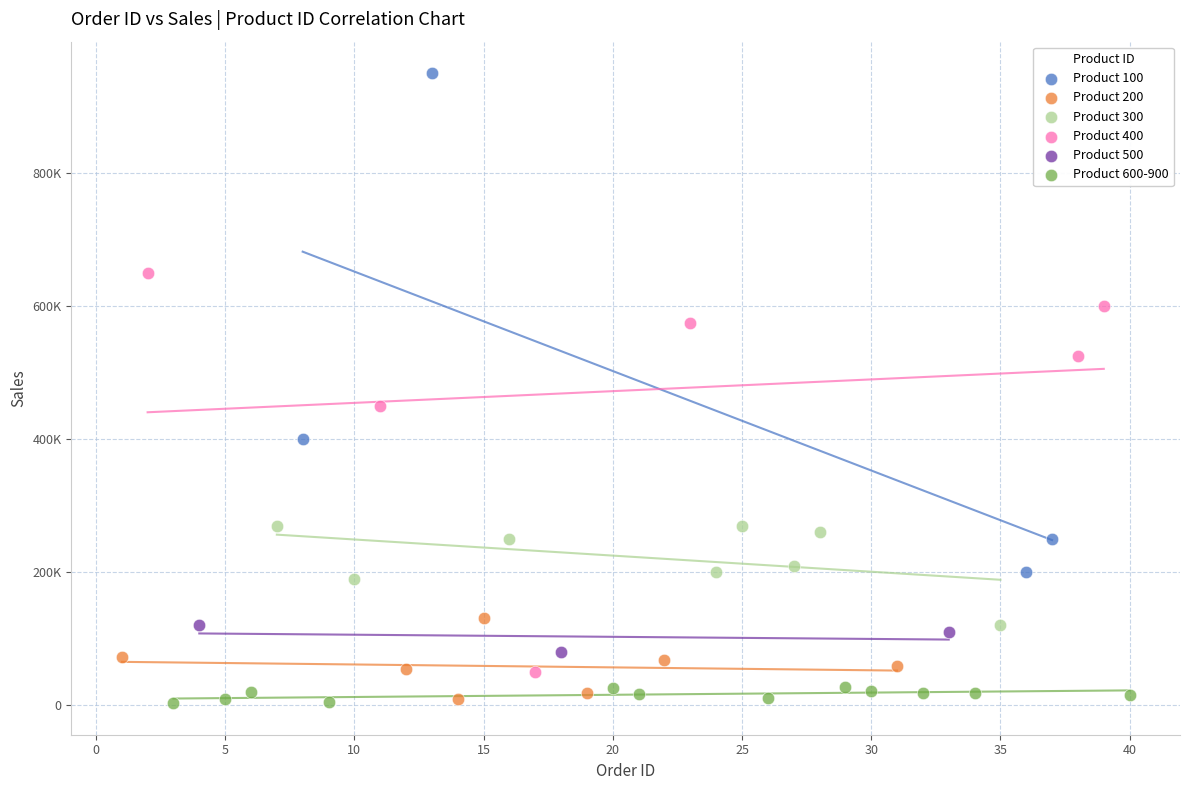

What are all the series names shown in the legend?

Product 100, Product 200, Product 300, Product 400, Product 500, Product 600-900